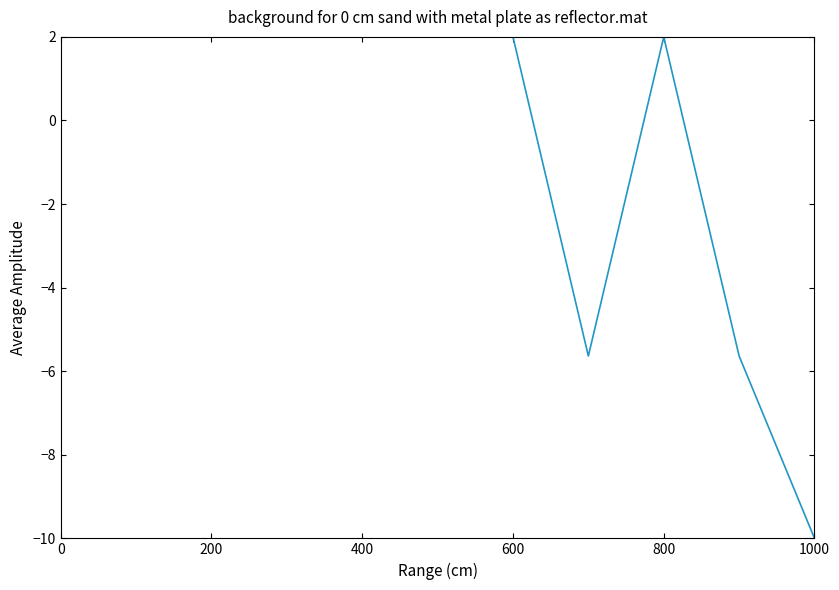

What is the difference between the maximum and minimum values?

12.0